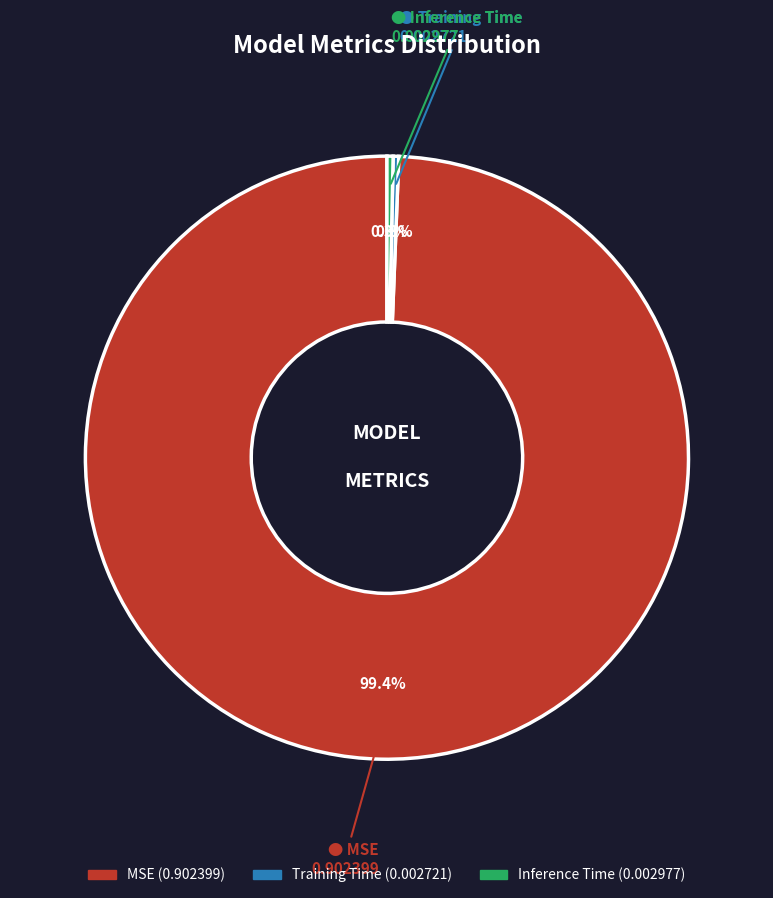

Which category has the biggest portion of the pie?

MSE